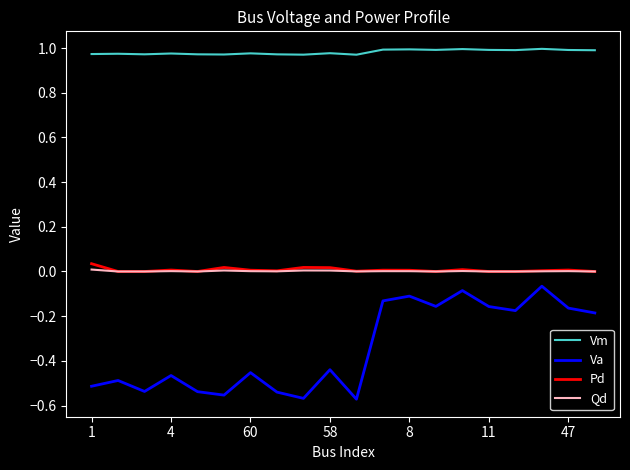

Which series has the largest range (max minus min)?

Va